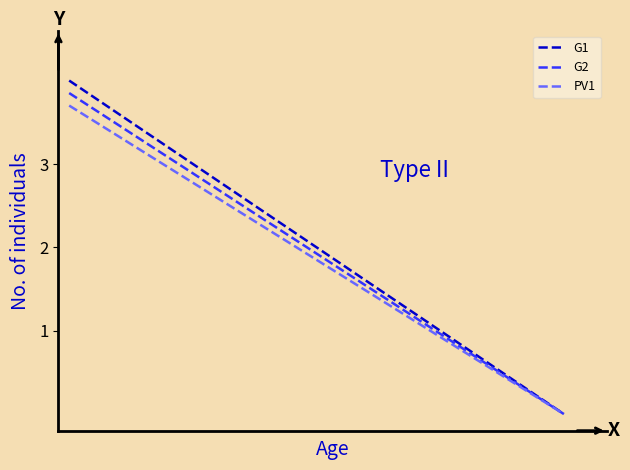

What is the greatest value displayed?

4.0